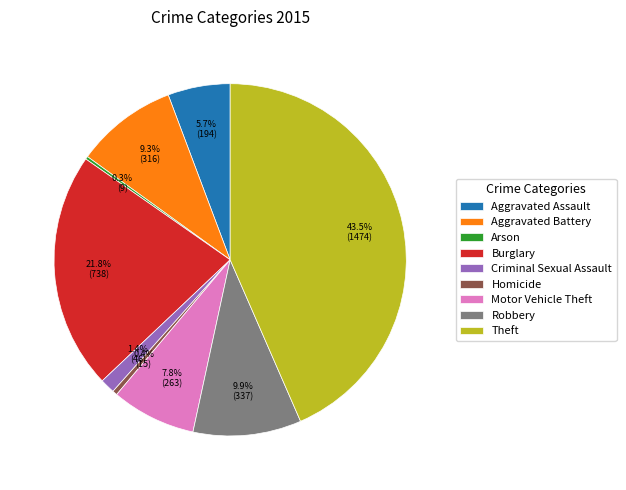

Which has a higher value, Burglary or Homicide?

Burglary